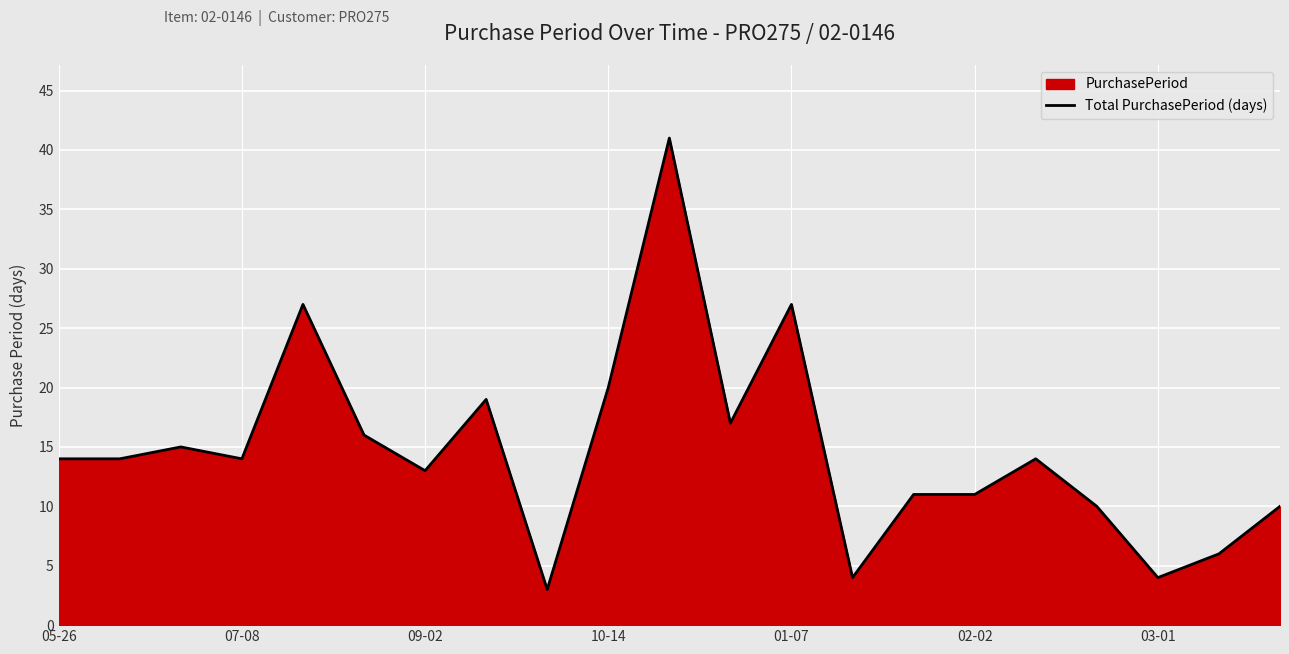

What is the value of the 7th point from the left?

13